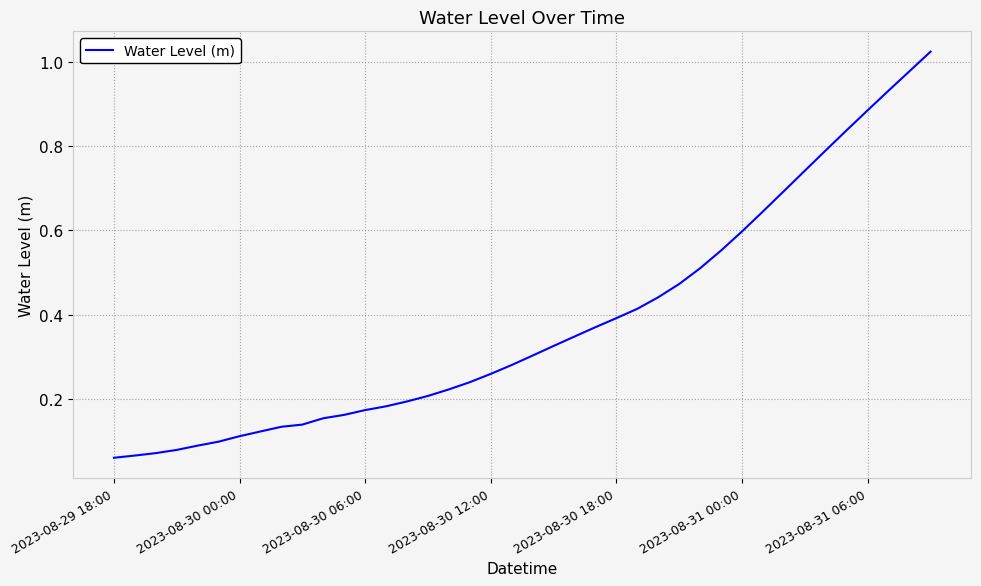

True or false: the data has more than 1 interior local peaks.

False